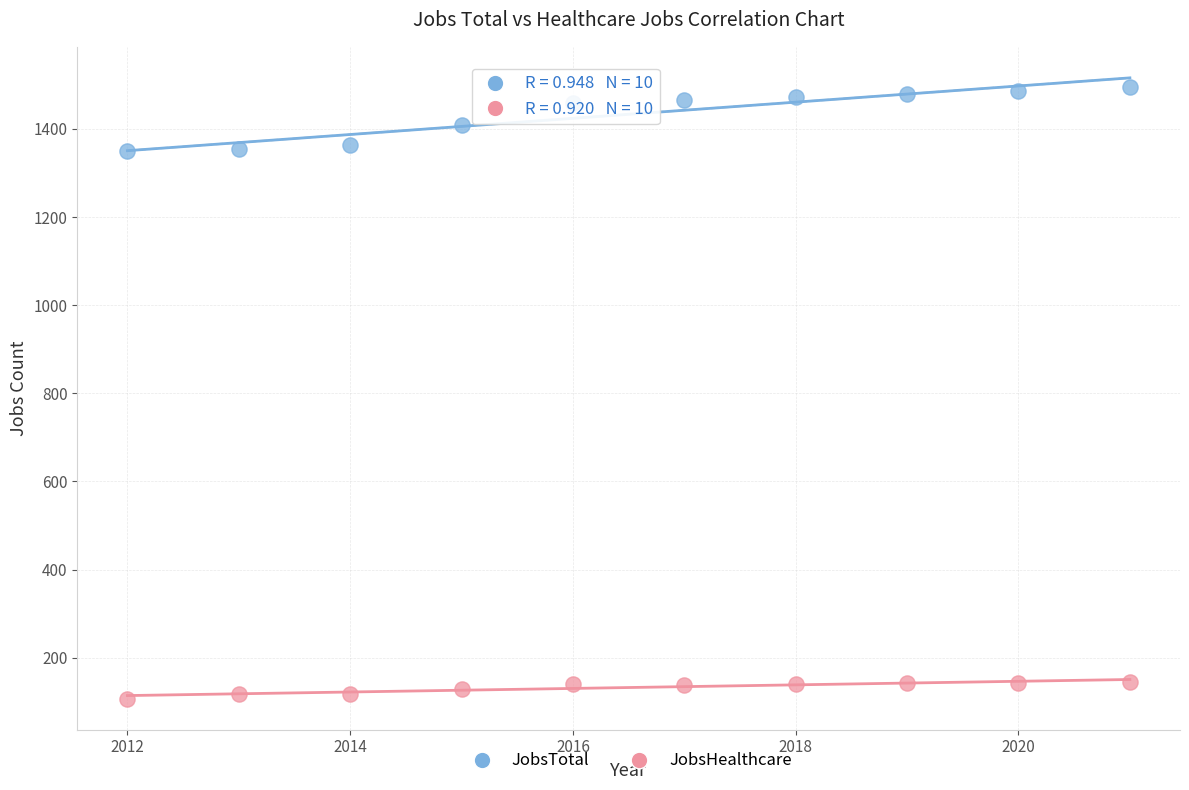

Which series contains the highest Y value?

JobsTotal